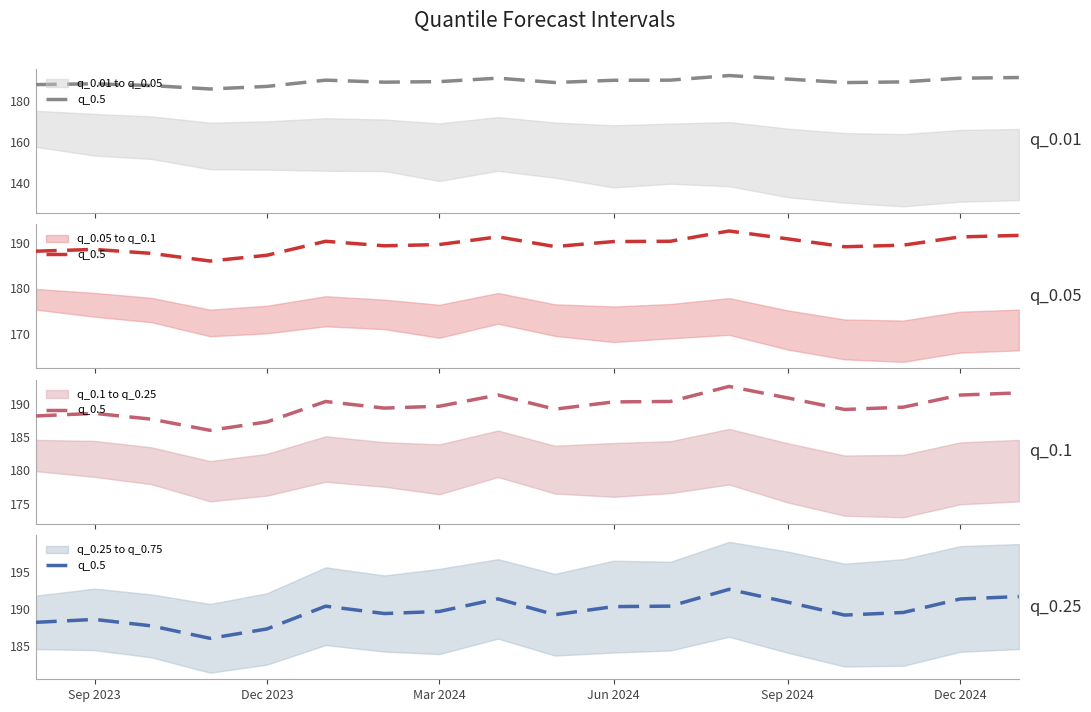

Reading right to left, list all the values displayed in this chart.

191.7	191.3	189.5	189.2	190.9	192.6	190.4	190.3	189.2	191.3	189.7	189.4	190.4	187.3	186.0	187.7	188.6	188.2